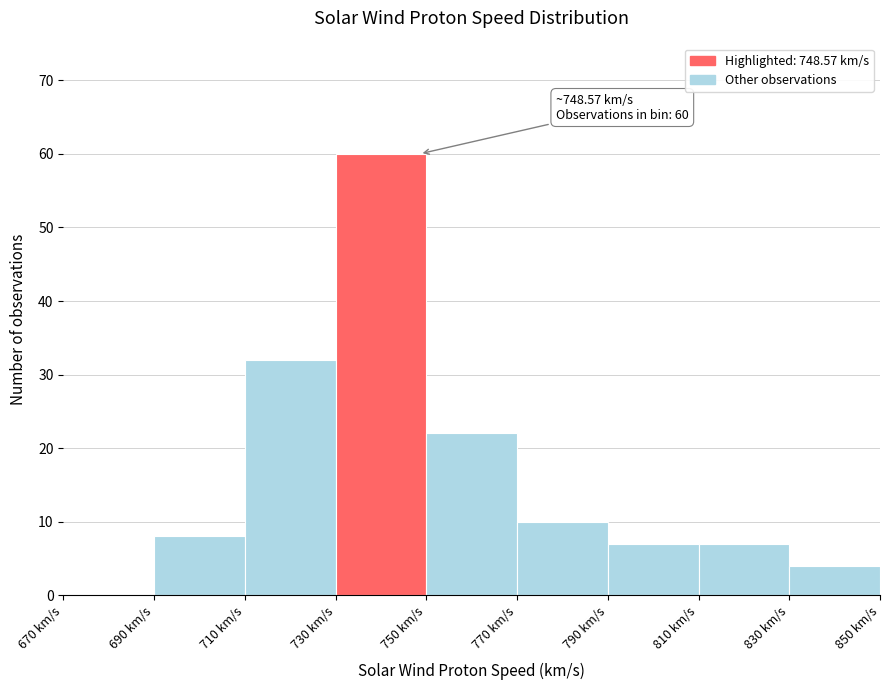

Which range on the x-axis has the tallest bar?

730 to 750